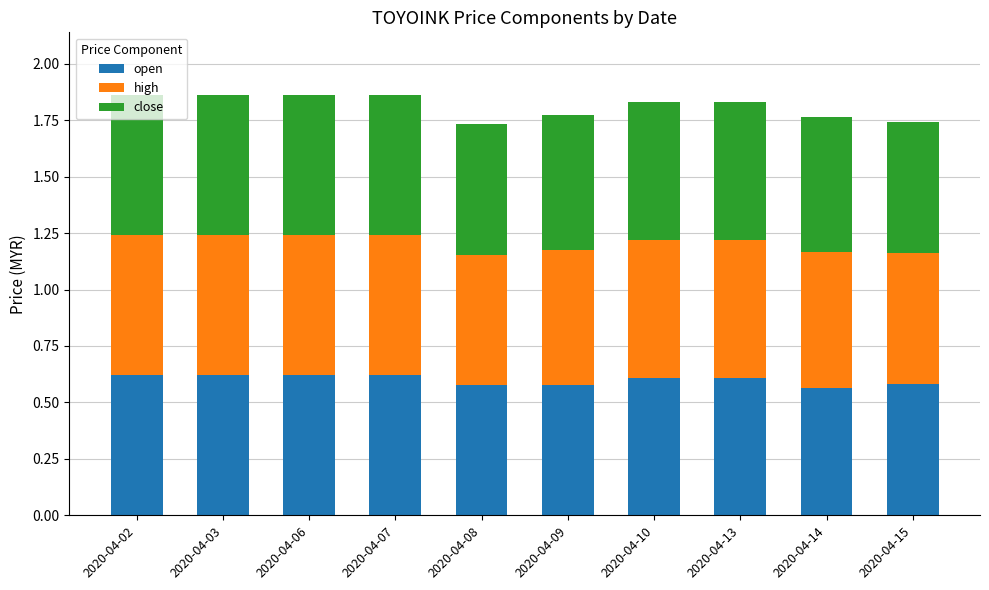

What is the sum of the open values at 2020-04-06 and 2020-04-07?

1.2